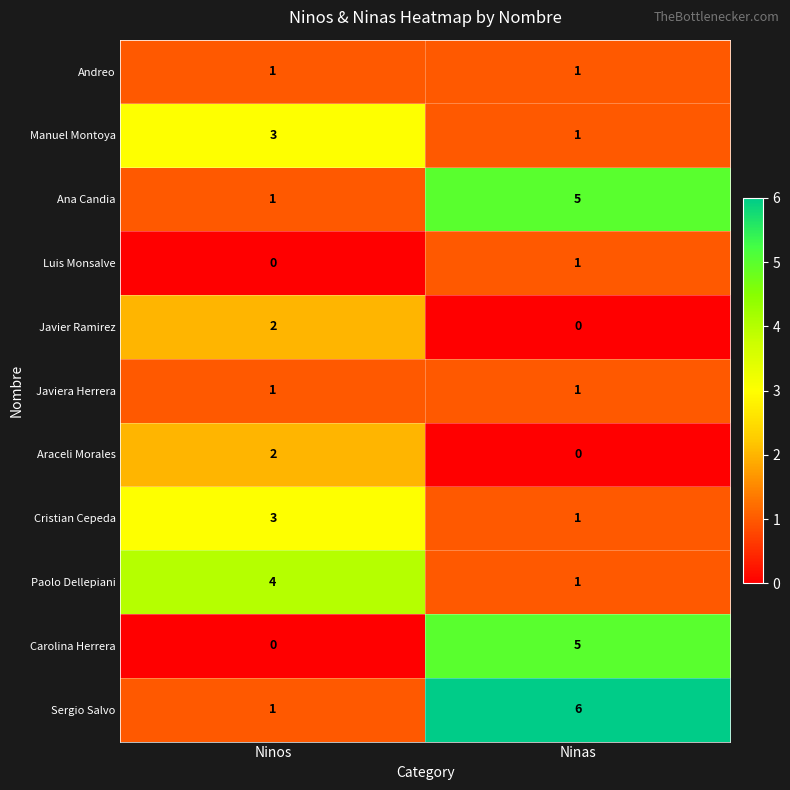

What is the sum of the Cristian Cepeda values at Ninos and Ninas?

4